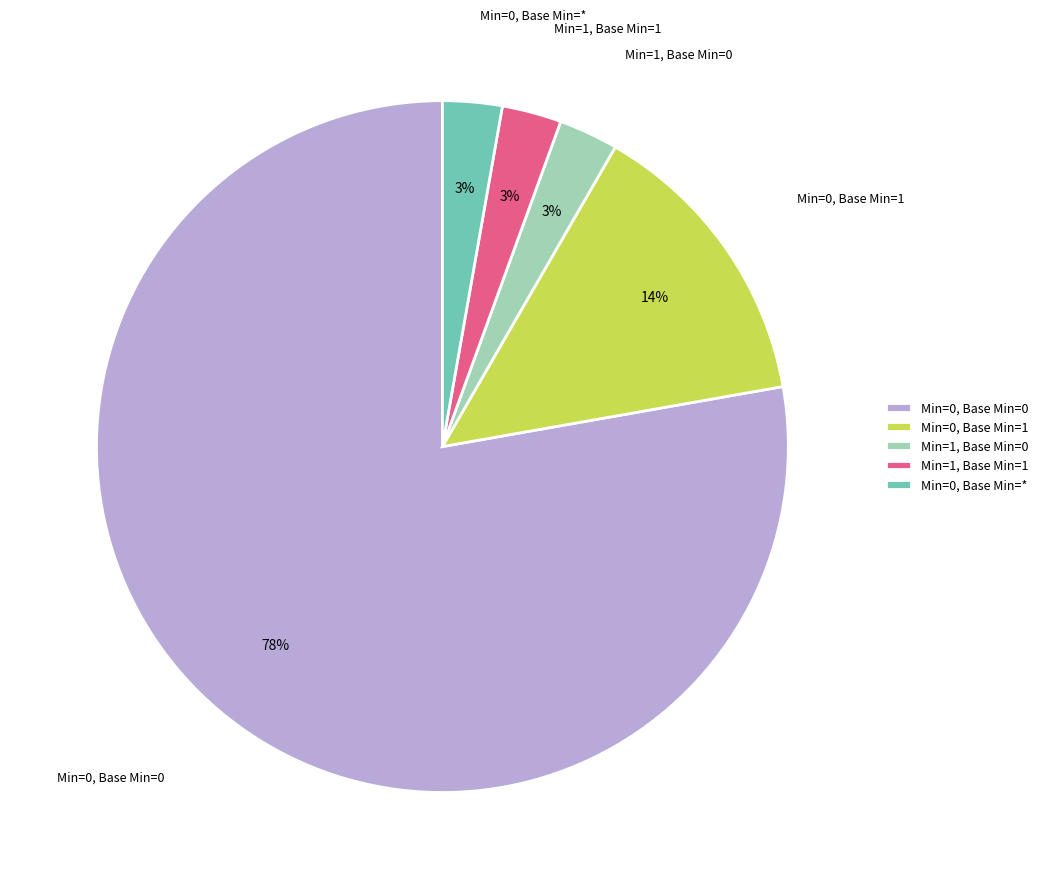

Is there a majority slice in this chart?

Yes